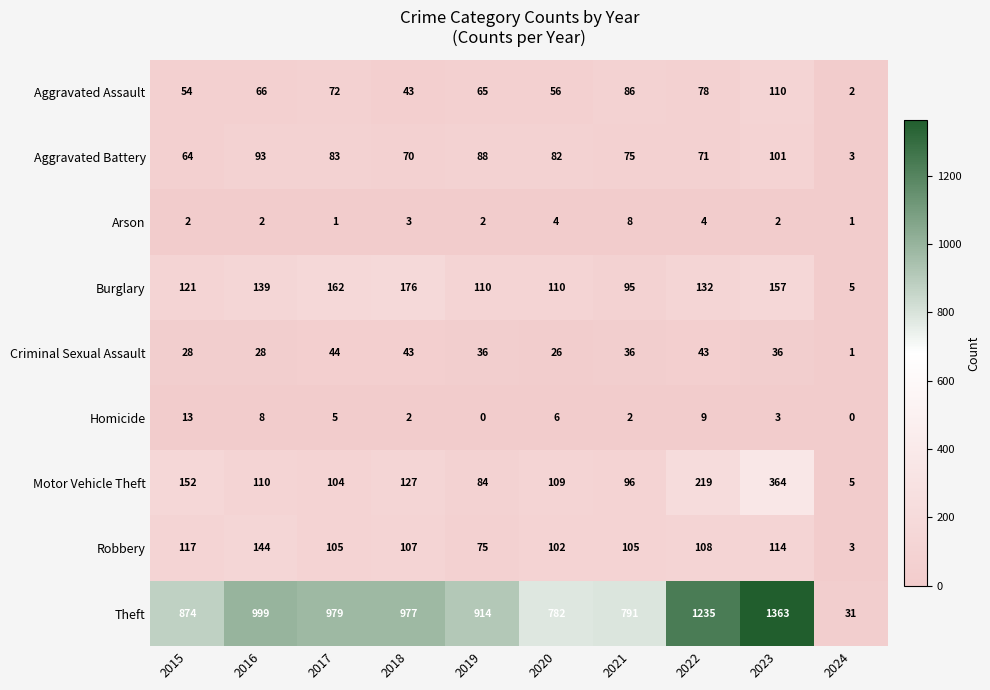

How many series are shown in this chart?

9